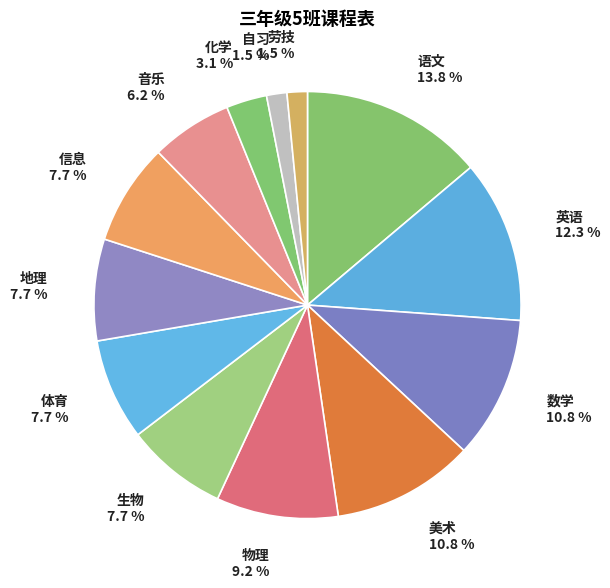

Which has a higher value, 自习 or 生物?

生物